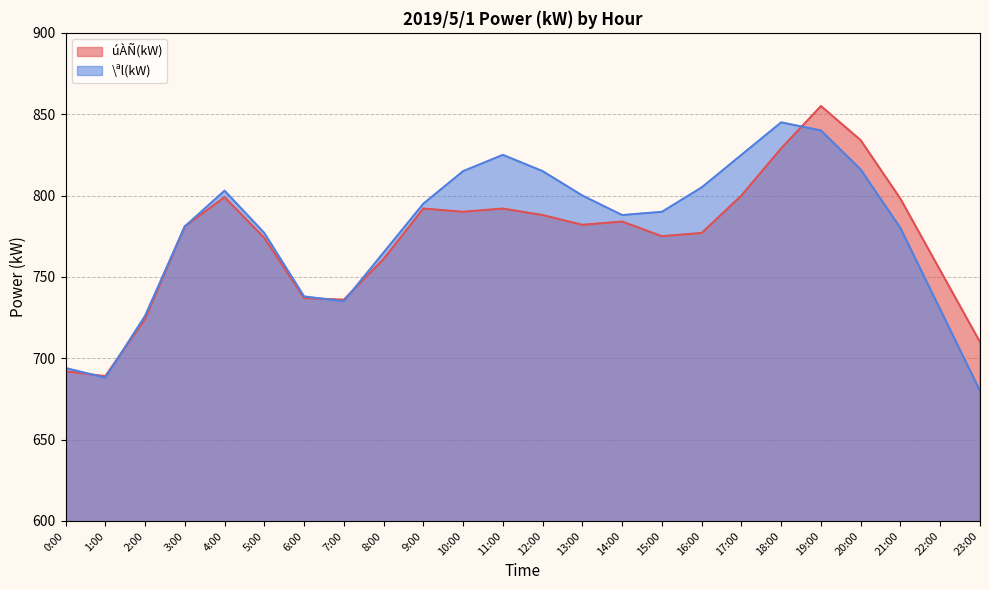

Does the chart display data point markers on the line(s)?

No